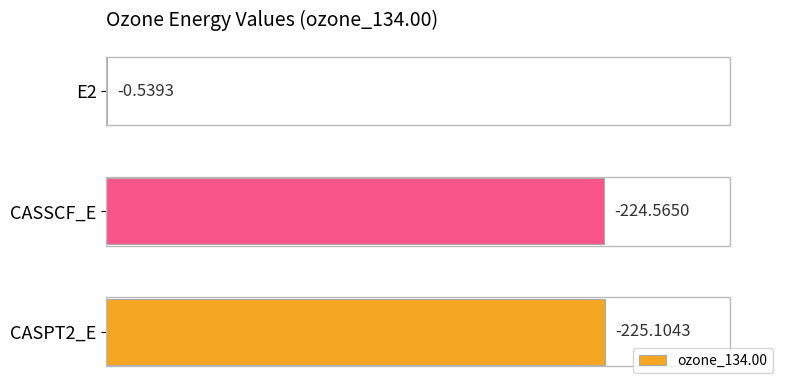

Are the bars horizontal?

Yes